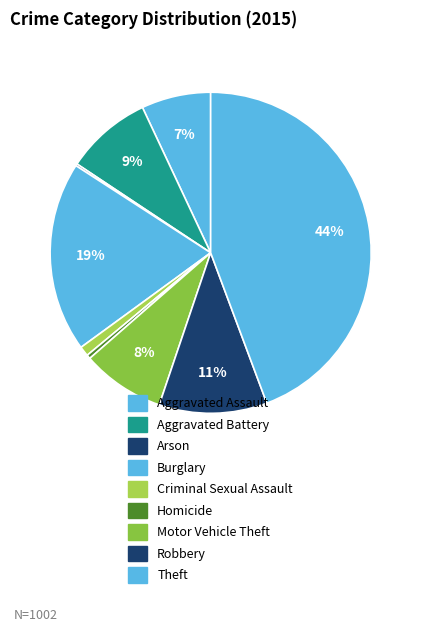

What percentage is the Theft slice, to the nearest percent?

44%